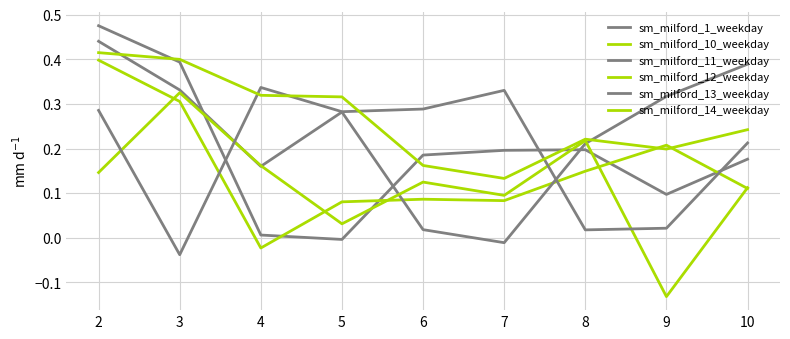

The value of sm_milford_13_weekday at 5 is 0.3. True or false?

True